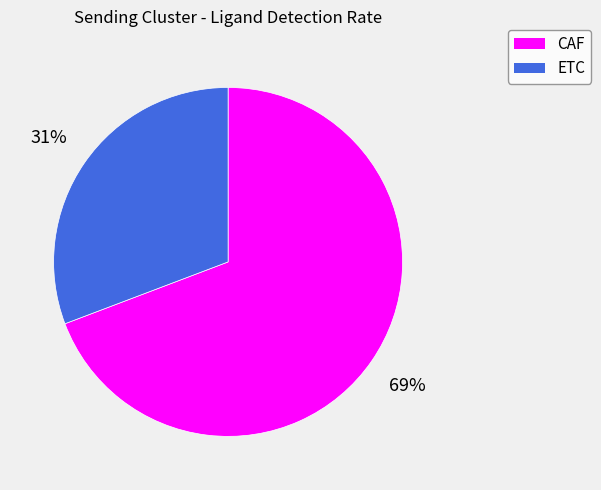

To the nearest percent, what percentage of the pie is ETC?

31%